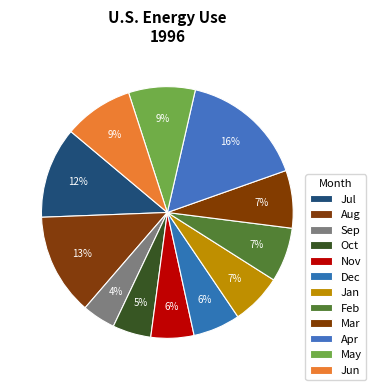

Is there a majority slice in this chart?

No